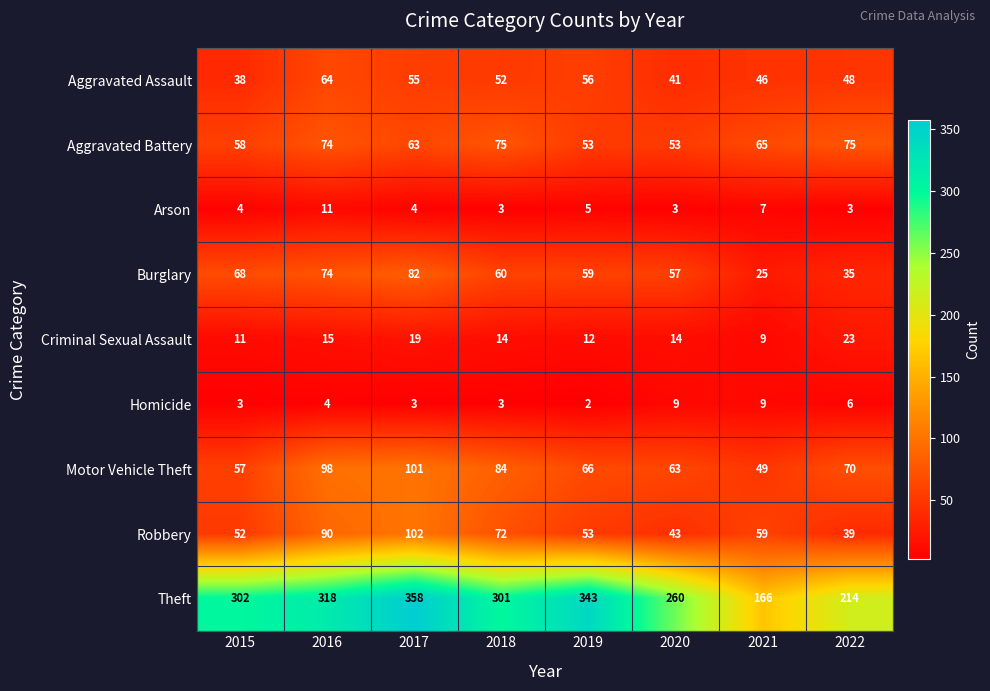

Which category has the highest value in the Theft series?

2017